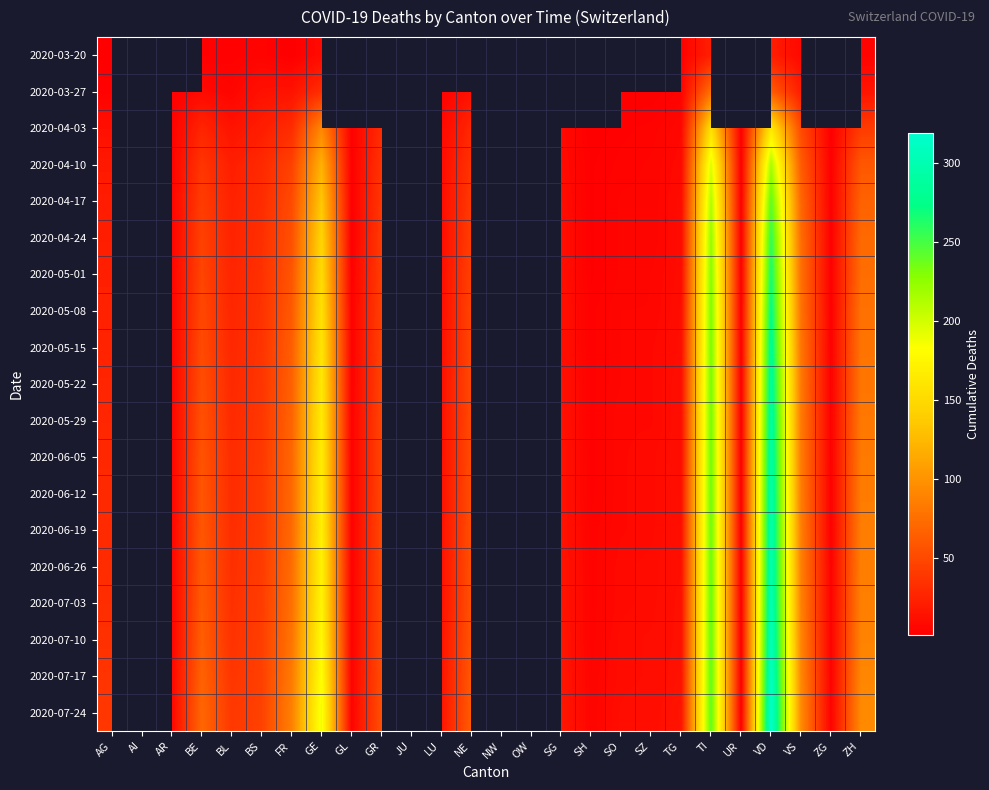

Which category has the lowest value across all series?

AG